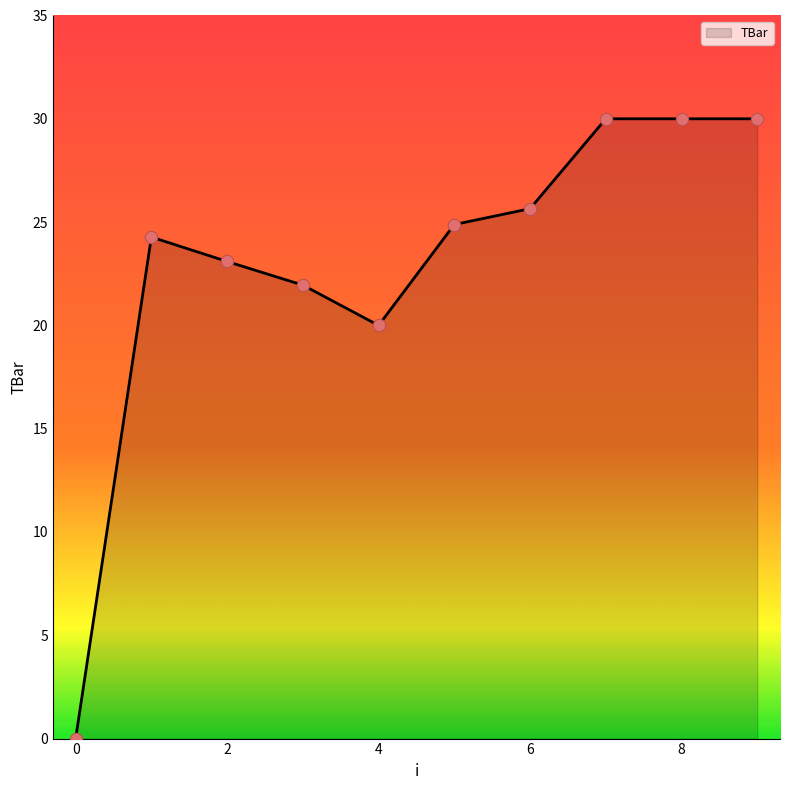

What is the difference between the maximum and minimum values?

30.0